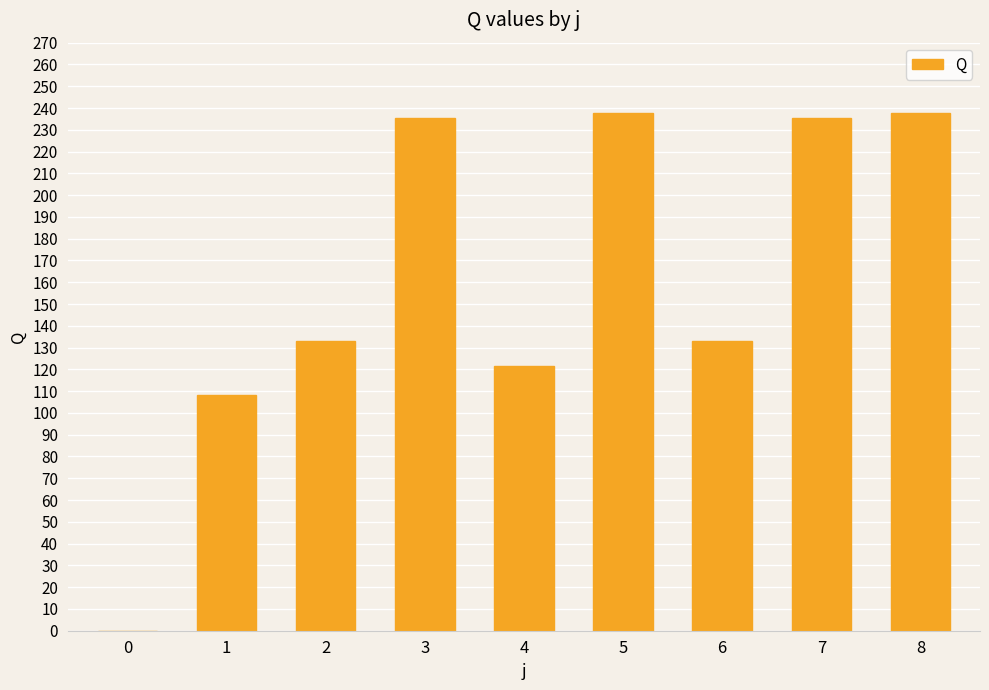

The chart shows a value of 237.6 at 8. True or false?

True